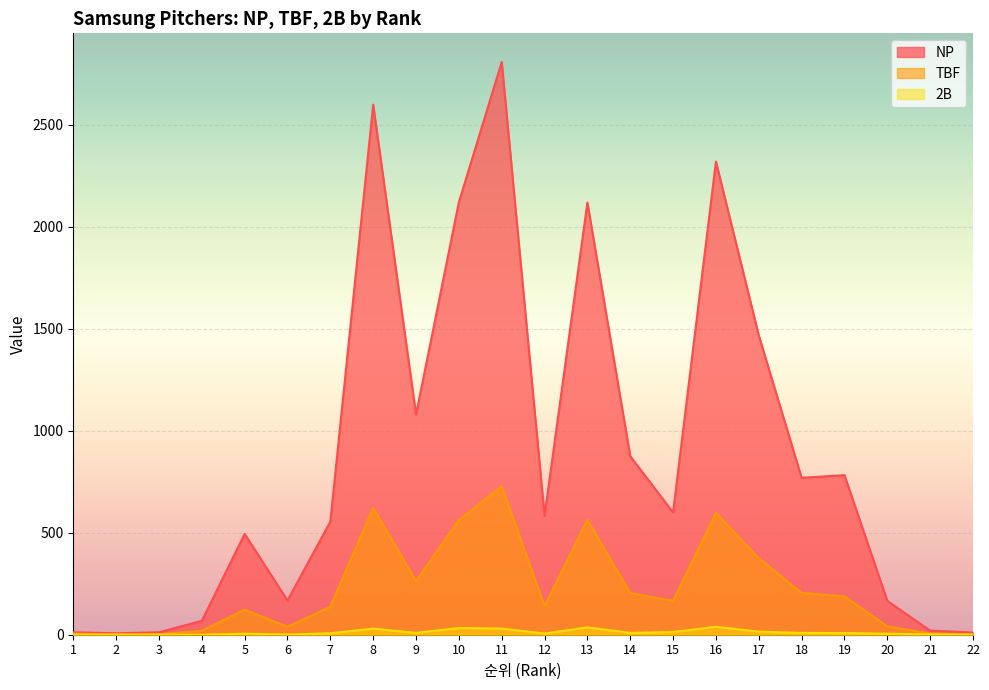

True or false: NP has a value of 56 at 6.

False